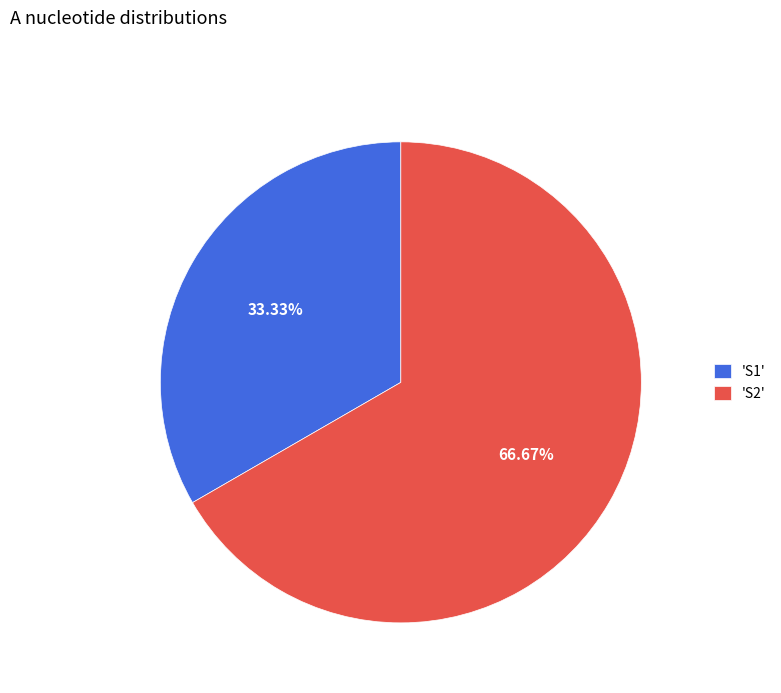

Approximately how many times larger is the value at 'S1' compared to 'S2'?

0.5